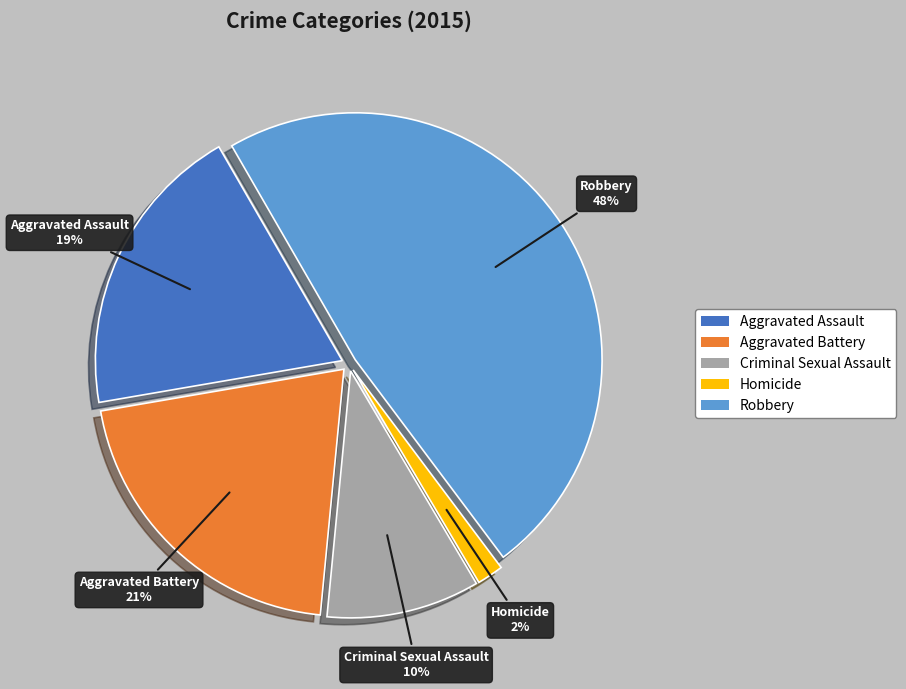

Which has a higher value, Robbery or Criminal Sexual Assault?

Robbery